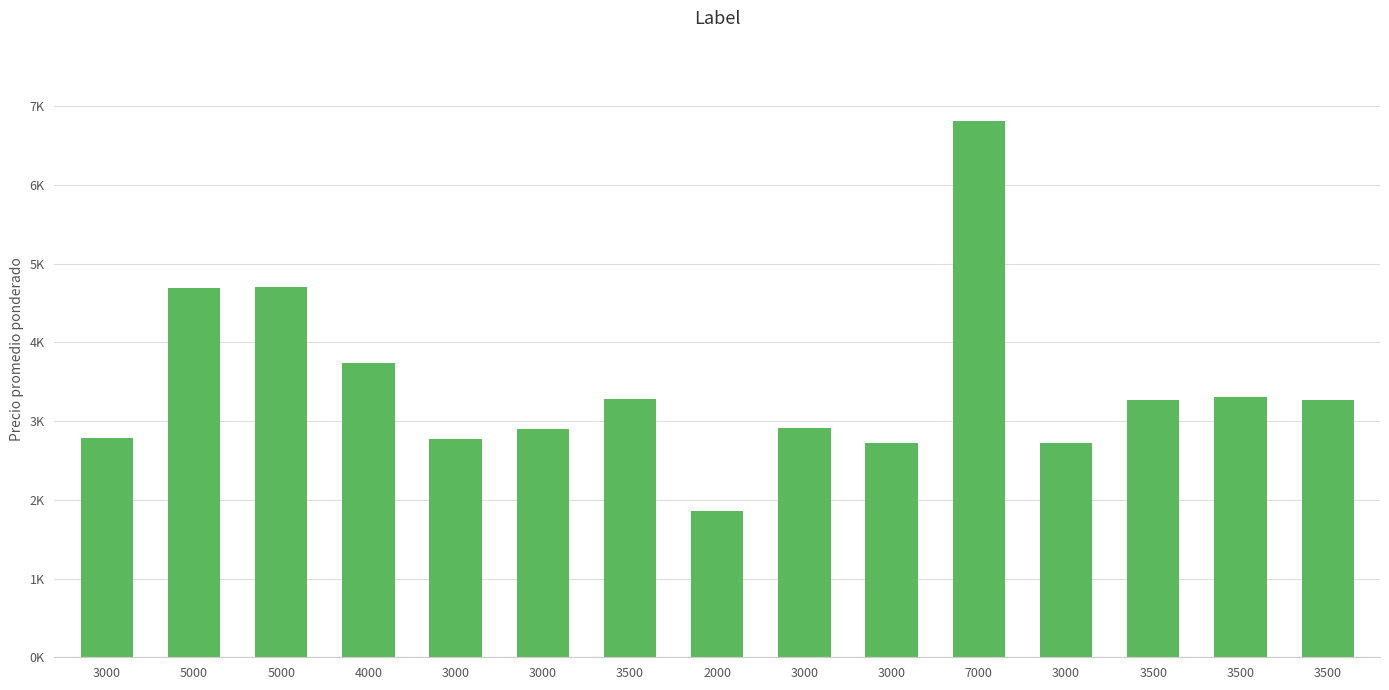

Are the bars horizontal?

No